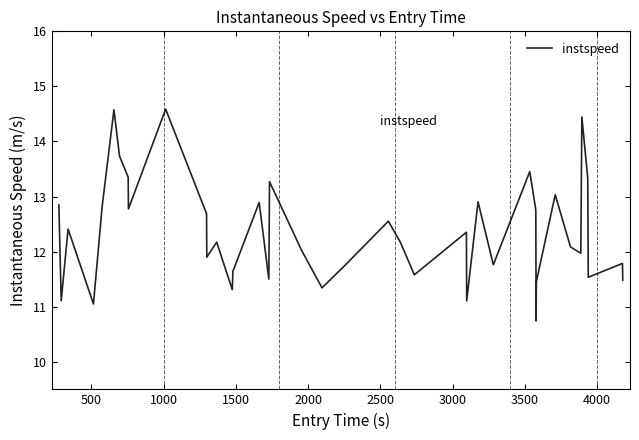

What is the maximum value shown in the chart?

14.6